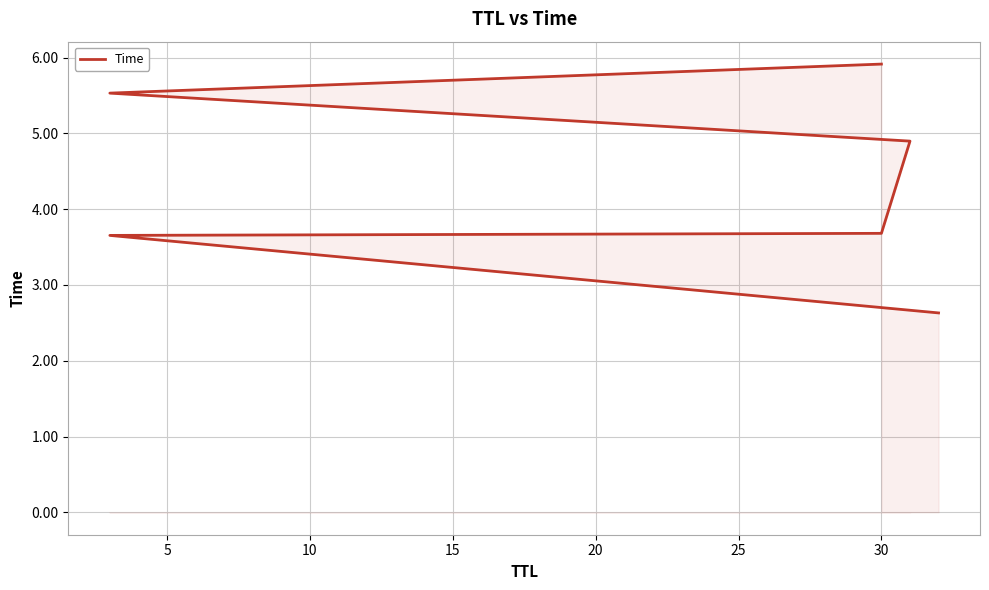

Reading left to right, extract all data points from this chart.

2.6	3.7	3.7	4.9	5.5	5.9